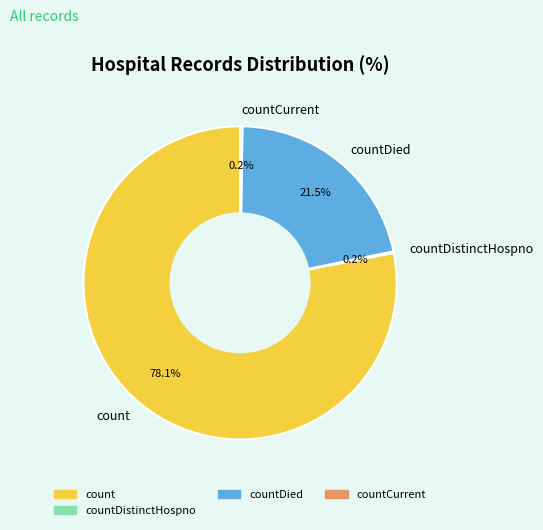

Does any single category account for the majority?

Yes